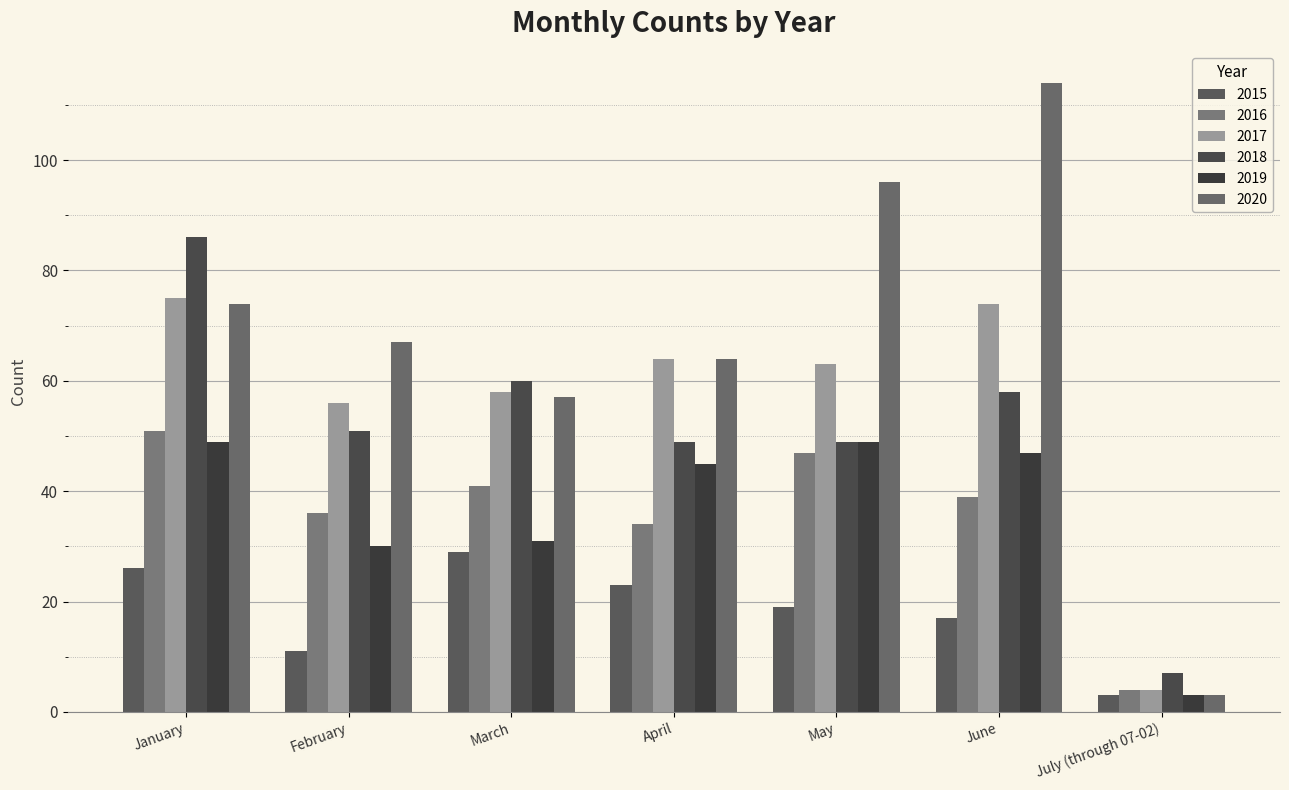

What is the label of the 4th bar from the right?

April